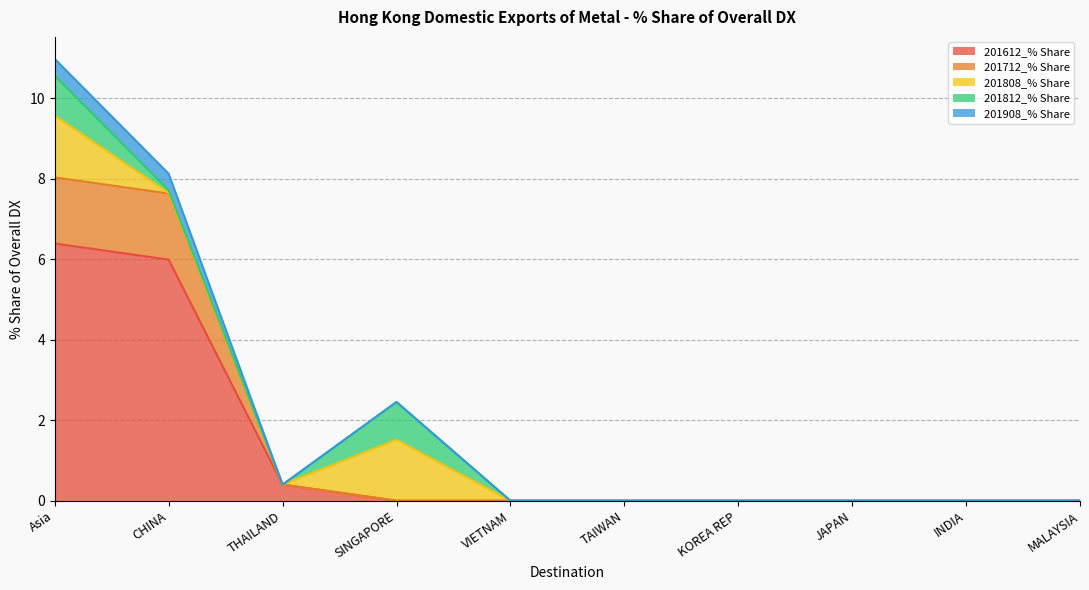

At which category is the sum across all series the highest?

Asia